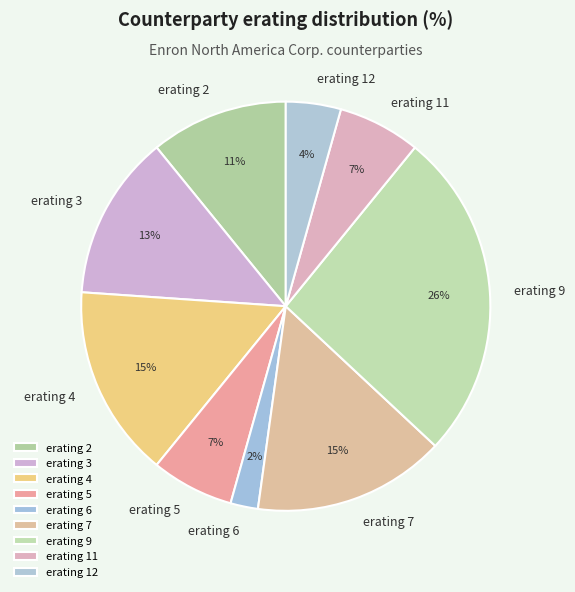

Is erating 3 the majority of the pie?

No